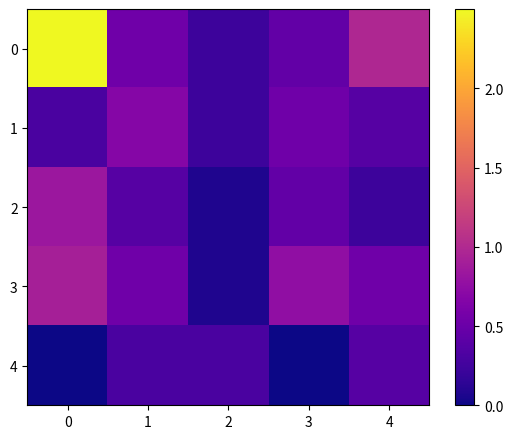

Reading left to right, transcribe all the data shown in this chart.

0: 0=2.5	1=0.5	2=0.2	3=0.5	4=1.0
1: 0=0.3	1=0.7	2=0.2	3=0.5	4=0.4
2: 0=0.8	1=0.4	2=0.1	3=0.5	4=0.2
3: 0=0.9	1=0.5	2=0.1	3=0.8	4=0.5
4: 0=0.0	1=0.3	2=0.3	3=0.0	4=0.4